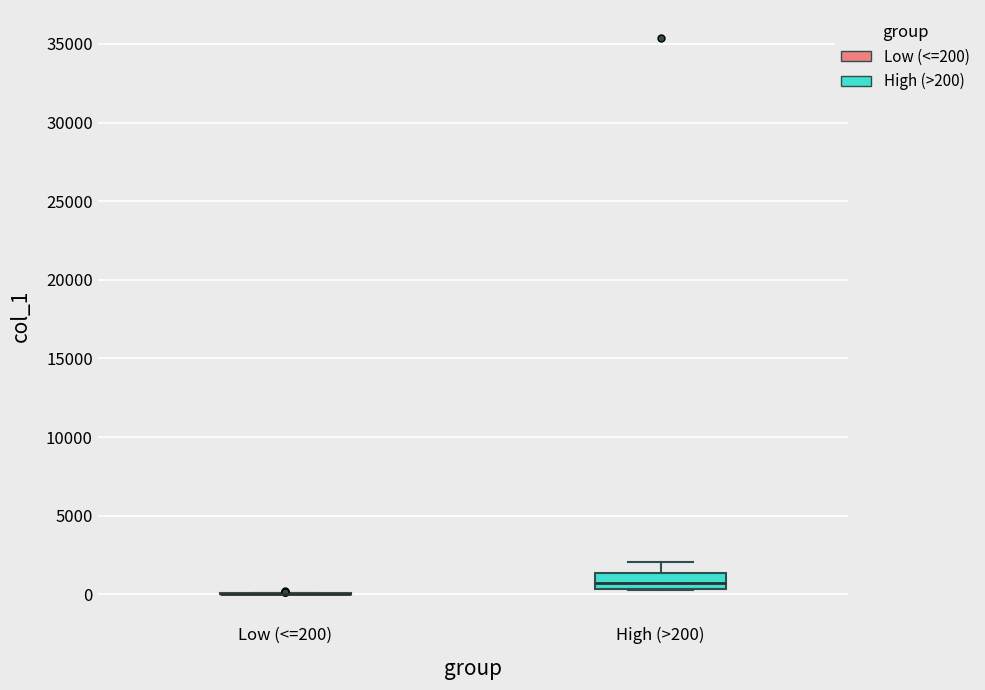

Which box is the tallest, from its lower edge to its upper edge?

High (>200)